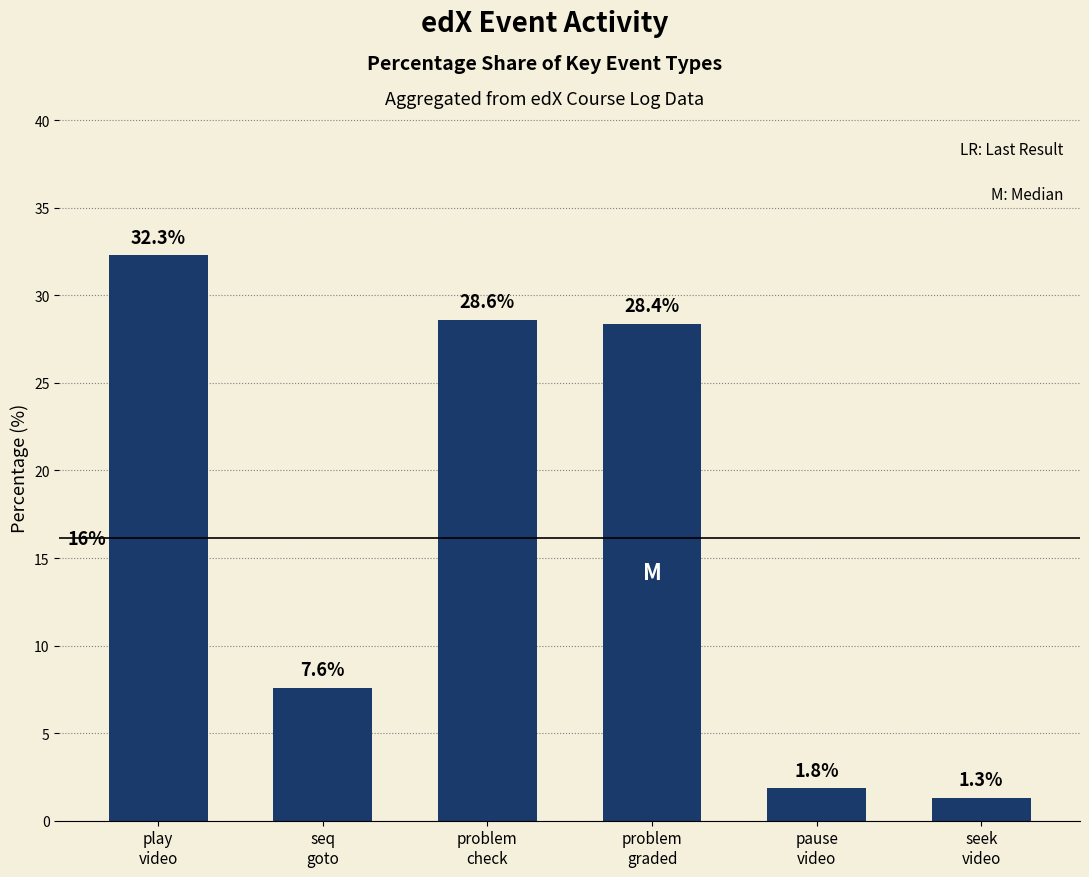

How many data points are less than 28?

3